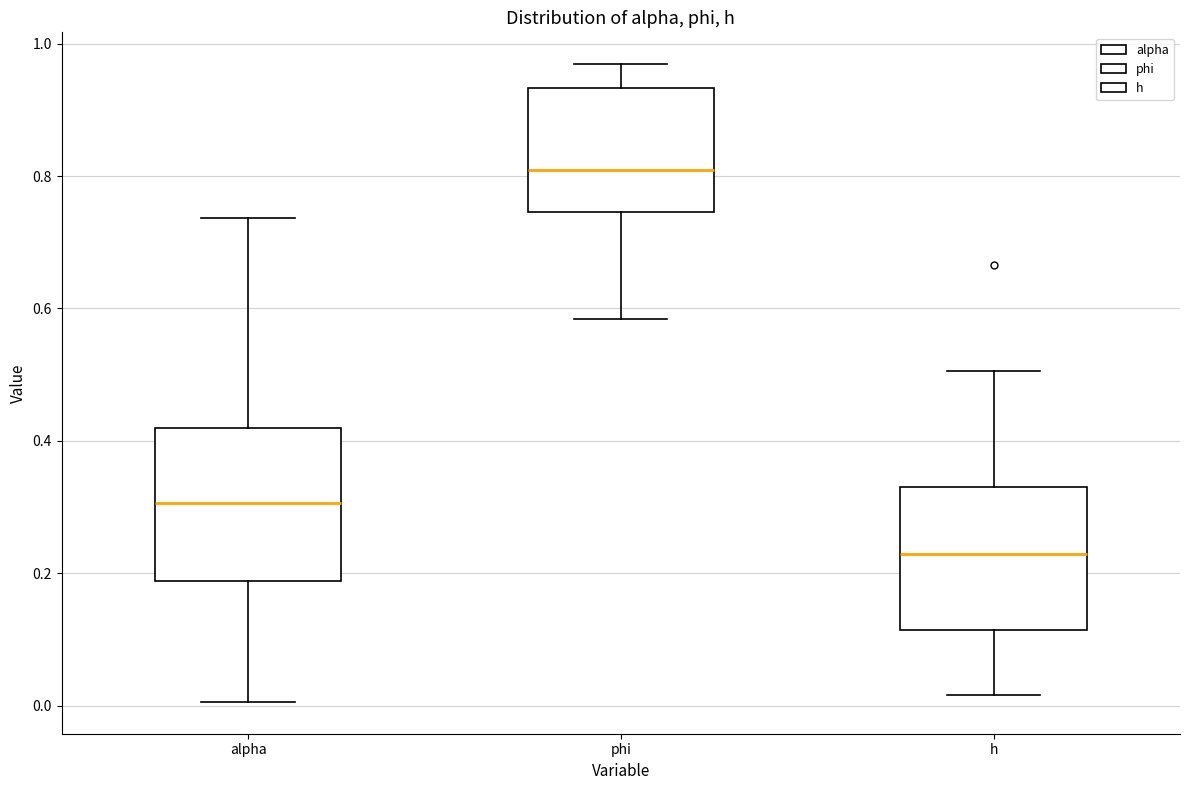

Which box has the highest median line?

phi